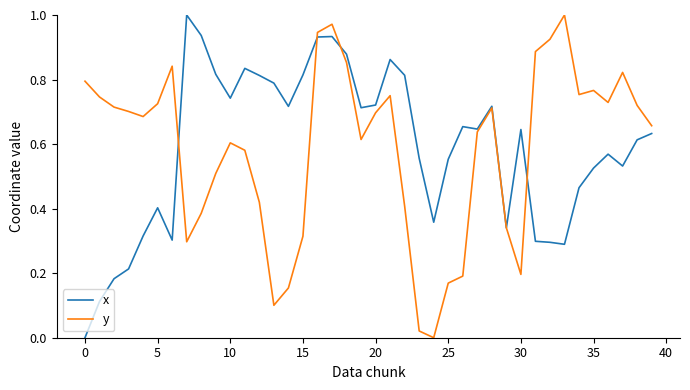

Which series has the widest spread of values?

x